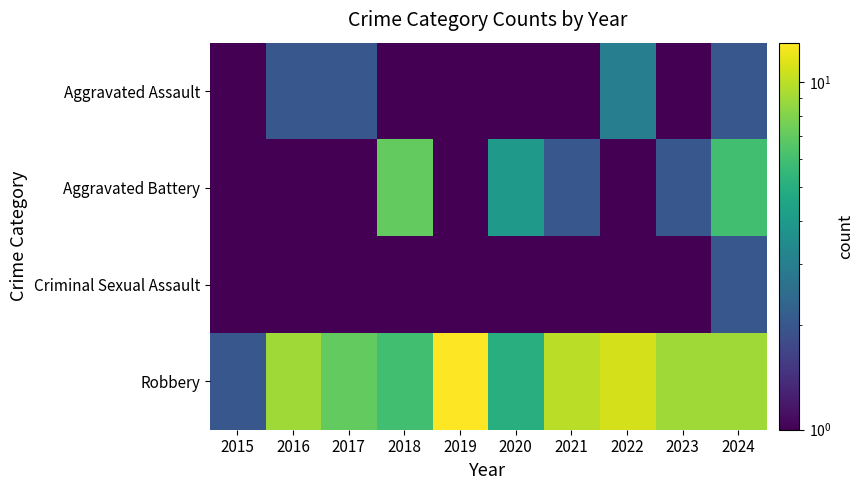

What is the total value across all series at 2022?

16.0